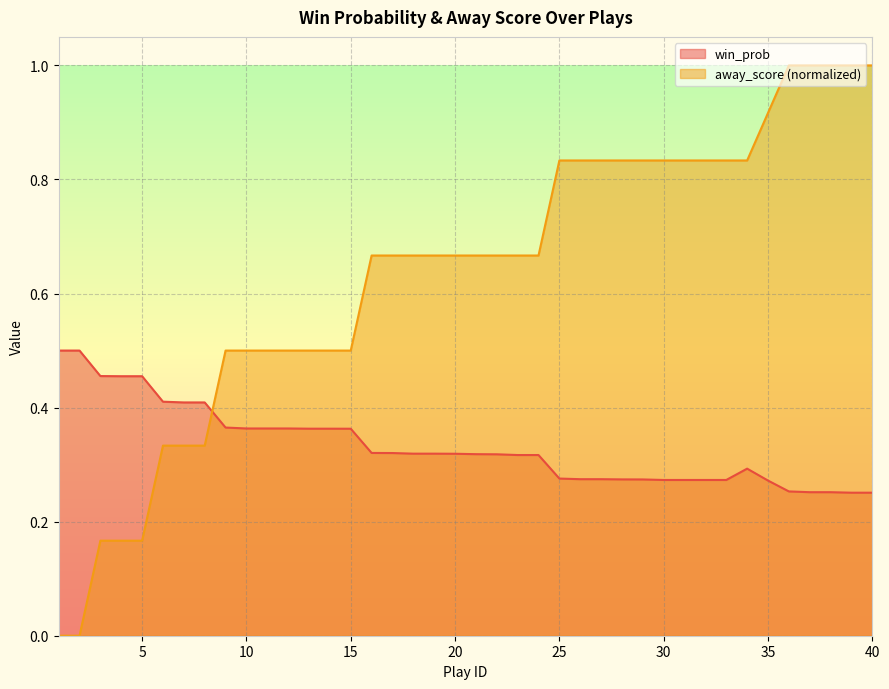

Between 8 and 11, which is larger?

8